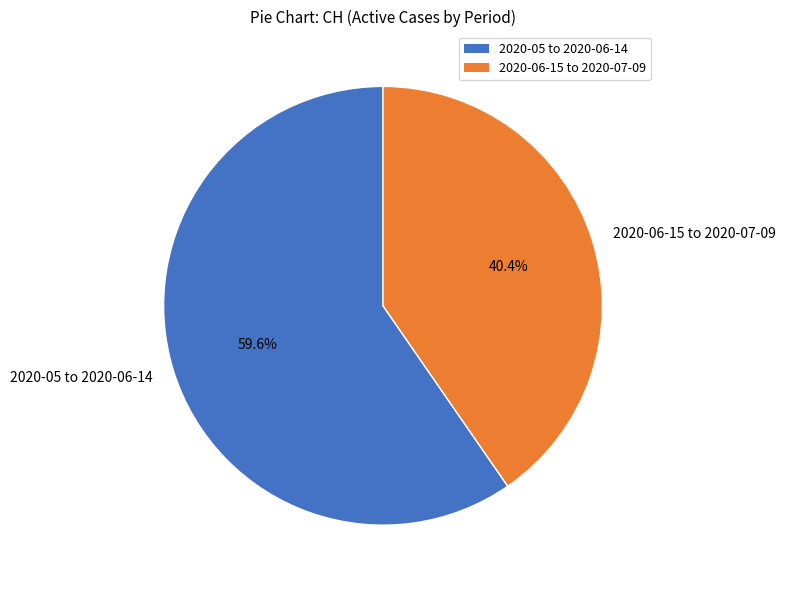

Rank the categories by value from highest to lowest.

2020-05 to 2020-06-14, 2020-06-15 to 2020-07-09